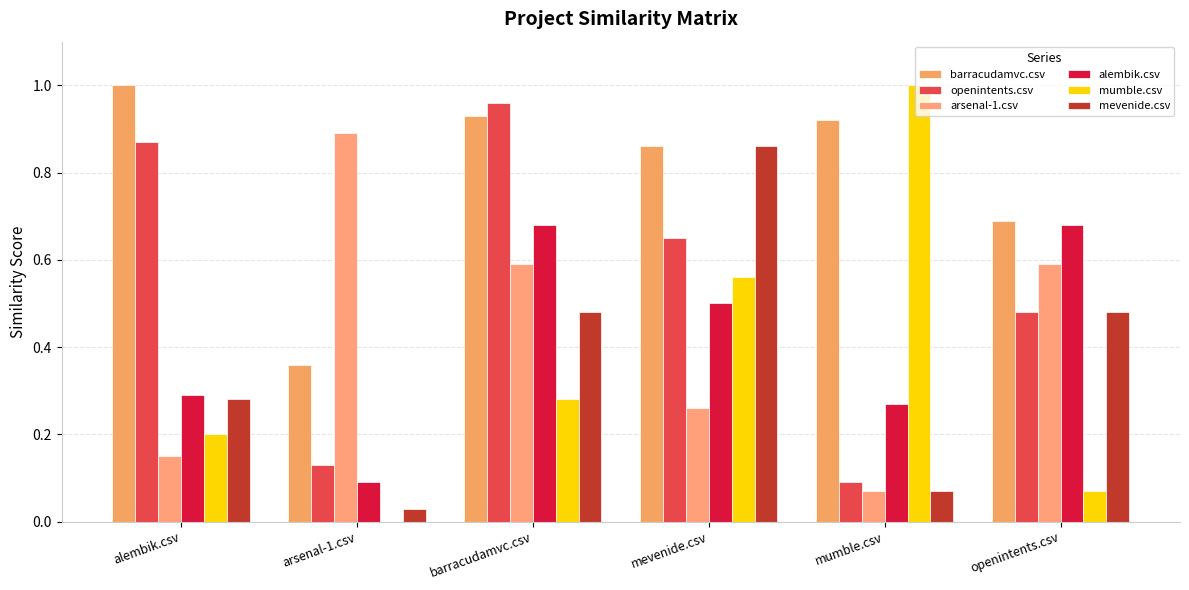

Rank the series at arsenal-1.csv from lowest to highest value.

mumble.csv, mevenide.csv, alembik.csv, openintents.csv, barracudamvc.csv, arsenal-1.csv